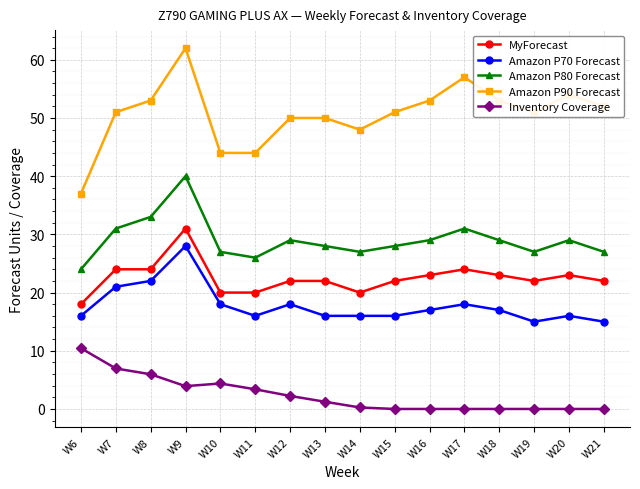

What is the greatest value displayed?

62.0